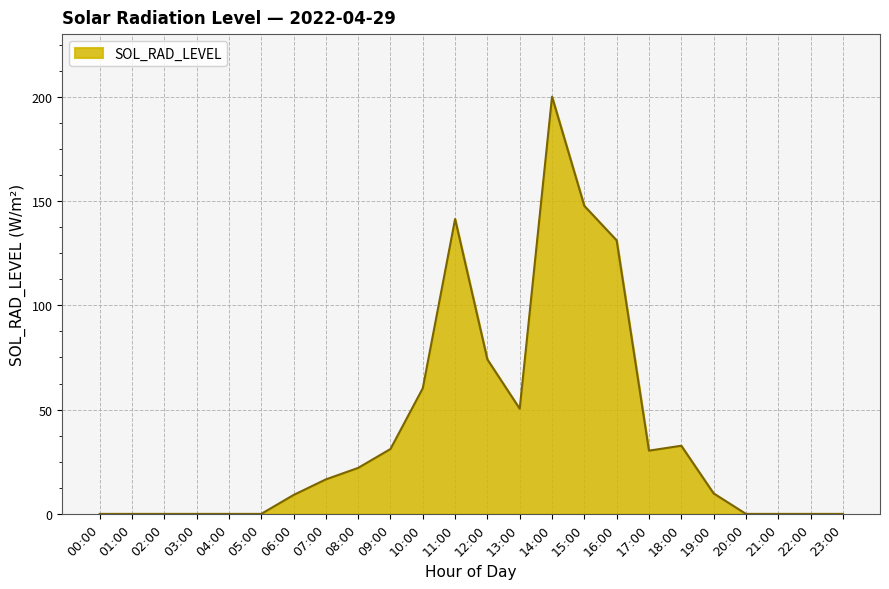

Does the chart display data point markers on the line(s)?

No